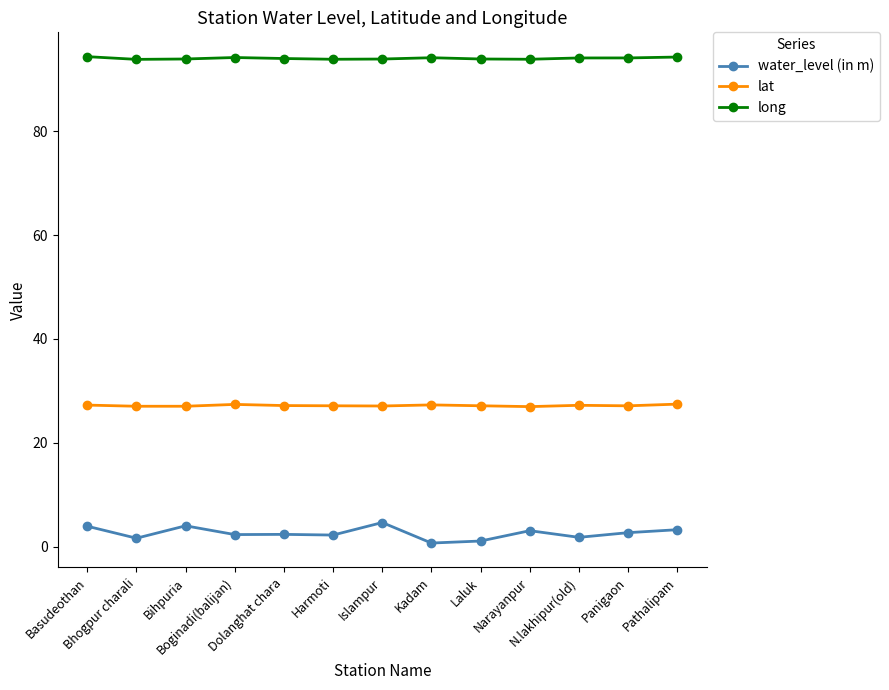

True or false: water_level (in m) has more than 1 interior local peaks.

True